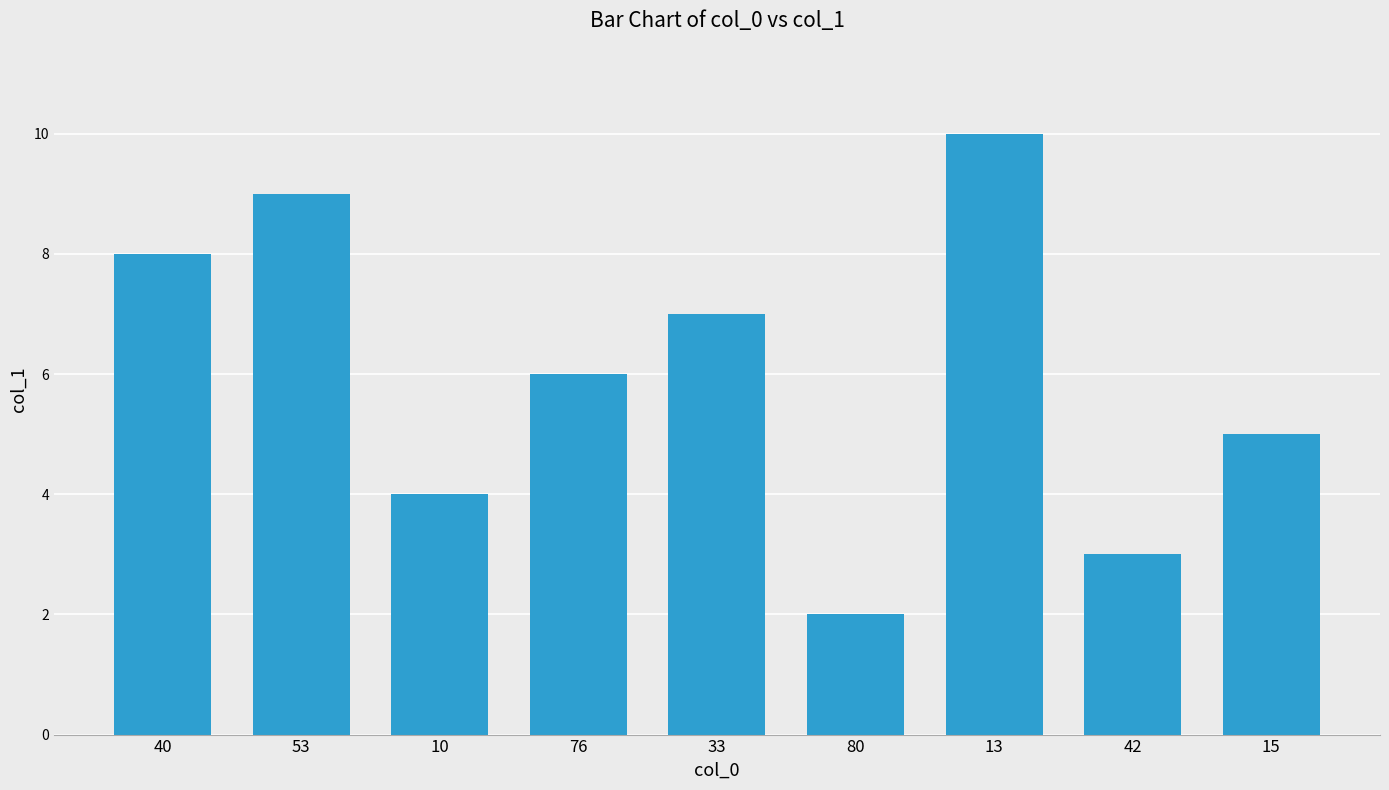

Is it true that the value at 15 is 5.0?

True